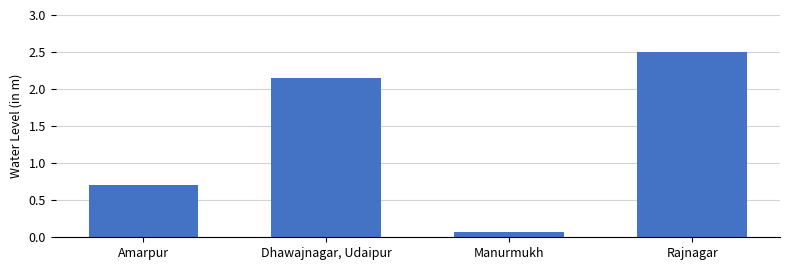

How many categories are shown in the chart?

4